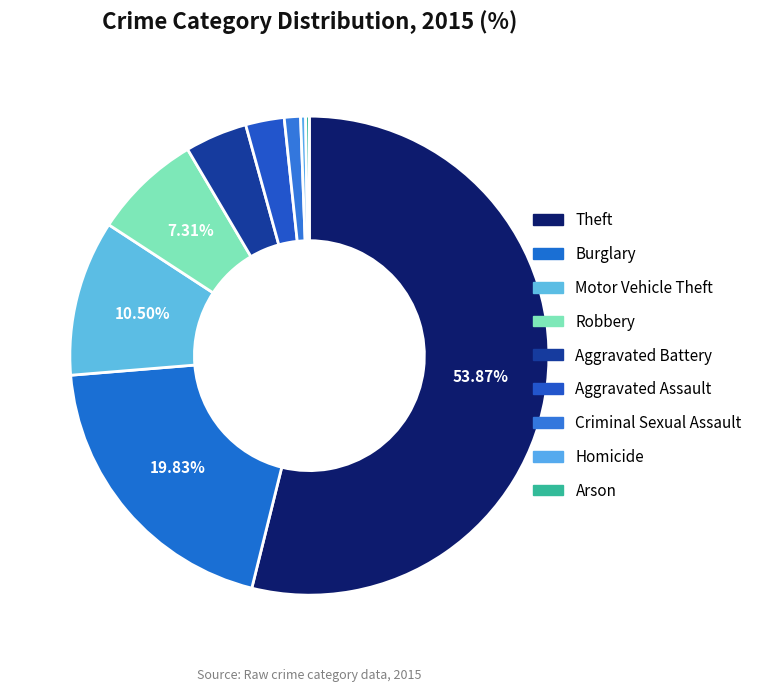

How many segments does this pie chart have?

9